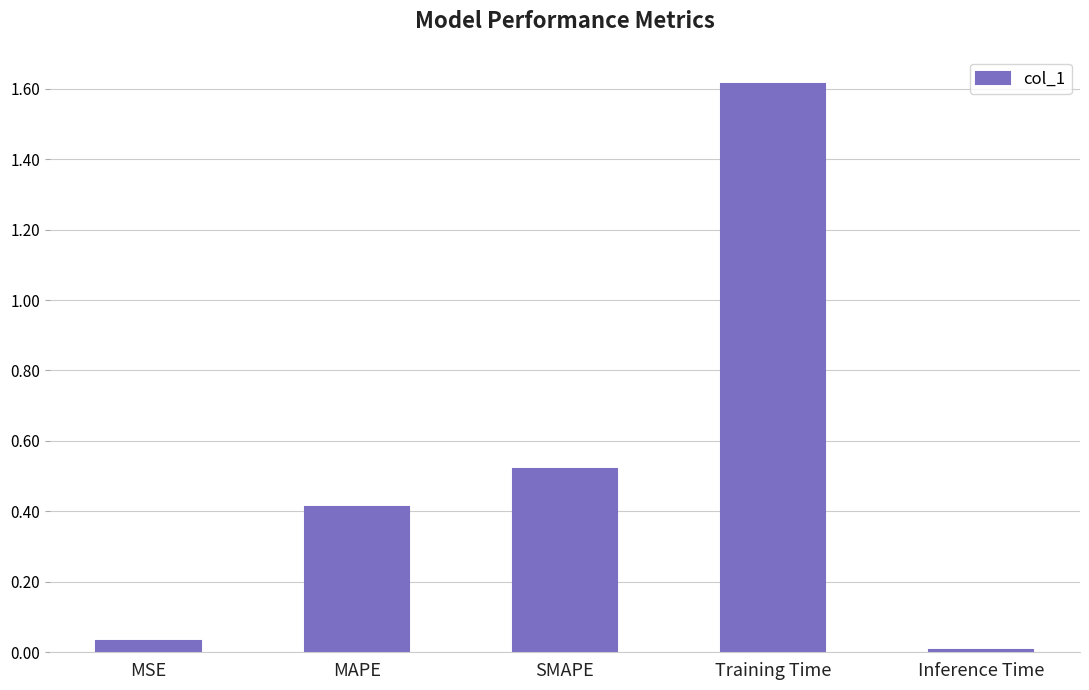

True or false: the data shows 0.3 at SMAPE.

False